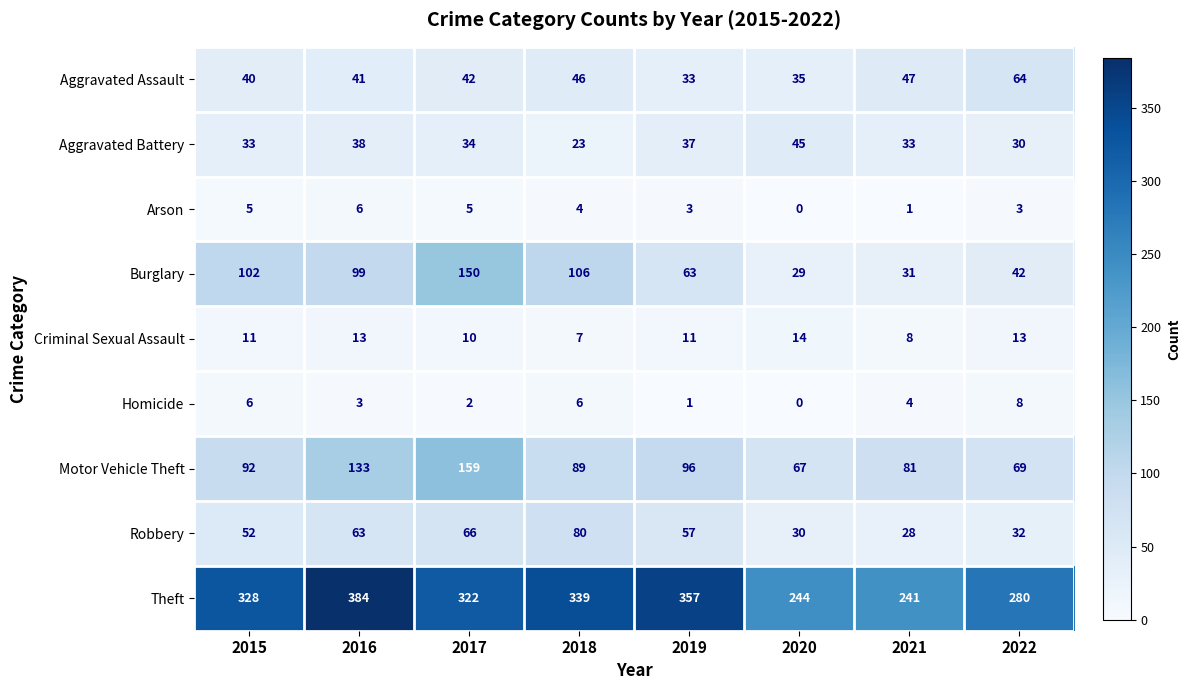

Where does the Burglary series first go above 99?

2015